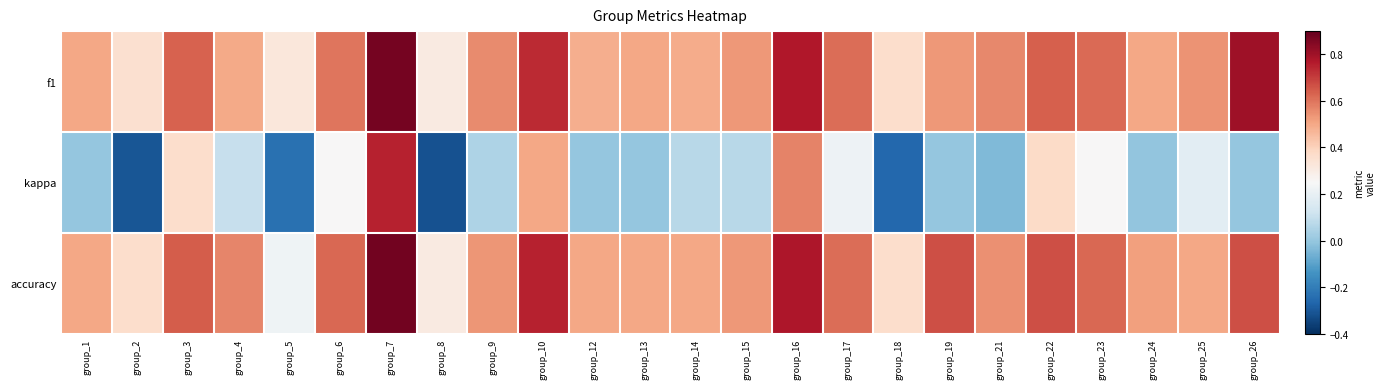

Reading left to right, transcribe all the data shown in this chart.

f1: group_1=0.5	group_2=0.4	group_3=0.6	group_4=0.5	group_5=0.3	group_6=0.6	group_7=0.9	group_8=0.3	group_9=0.6	group_10=0.7	group_12=0.5	group_13=0.5	group_14=0.5	group_15=0.5	group_16=0.8	group_17=0.6	group_18=0.4	group_19=0.5	group_21=0.6	group_22=0.6	group_23=0.6	group_24=0.5	group_25=0.5	group_26=0.8
kappa: group_1=0.0	group_2=-0.3	group_3=0.4	group_4=0.1	group_5=-0.2	group_6=0.2	group_7=0.8	group_8=-0.3	group_9=0.0	group_10=0.5	group_12=0.0	group_13=0.0	group_14=0.1	group_15=0.1	group_16=0.6	group_17=0.2	group_18=-0.3	group_19=0.0	group_21=-0.0	group_22=0.4	group_23=0.2	group_24=-0.0	group_25=0.2	group_26=0.0
accuracy: group_1=0.5	group_2=0.4	group_3=0.6	group_4=0.6	group_5=0.2	group_6=0.6	group_7=0.9	group_8=0.3	group_9=0.5	group_10=0.8	group_12=0.5	group_13=0.5	group_14=0.5	group_15=0.5	group_16=0.8	group_17=0.6	group_18=0.4	group_19=0.7	group_21=0.5	group_22=0.7	group_23=0.6	group_24=0.5	group_25=0.5	group_26=0.7